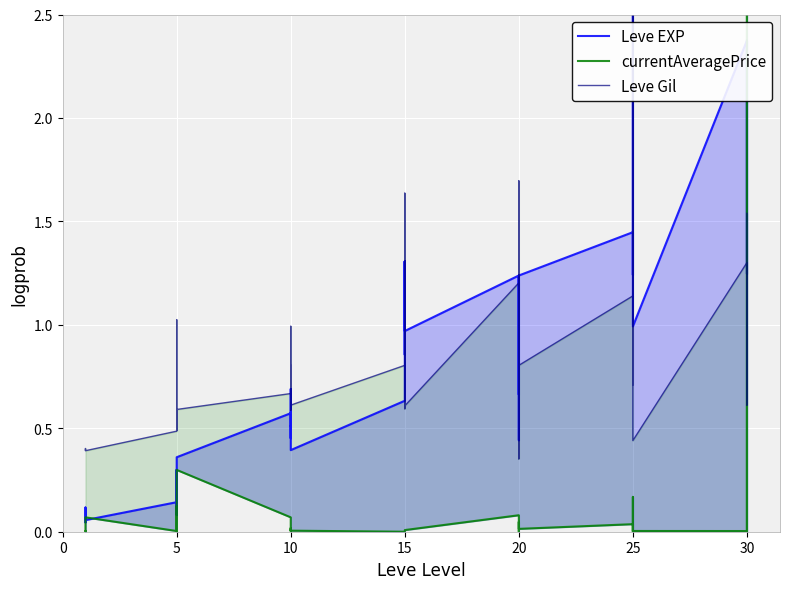

Reading right to left, extract all data points from this chart.

Leve EXP: 2.4	1.2	2.4	2.4	1.0	2.5	2.1	1.5	1.2	1.4	1.2	0.4	1.2	1.0	0.7	1.2	1.0	1.0	1.3	0.9	1.3	0.6	0.4	0.5	0.5	0.7	0.5	0.6	0.4	0.2	0.1	0.3	0.1	0.1	0.1	0.0	0.1	0.1	0.1	0.0
currentAveragePrice: 0.0	0.0	2.5	0.0	0.0	0.0	0.0	0.0	0.2	0.0	0.0	0.0	0.0	0.0	0.0	0.1	0.0	0.0	0.0	0.0	0.0	0.0	0.0	0.0	0.0	0.0	0.0	0.1	0.3	0.0	0.1	0.1	0.0	0.0	0.1	0.0	0.0	0.0	0.0	0.0
Leve Gil: 1.5	0.6	1.0	1.3	0.4	2.5	1.3	0.7	0.8	1.1	0.8	0.4	1.0	1.7	0.4	1.2	0.6	0.6	0.8	0.6	1.6	0.8	0.6	1.0	0.6	0.8	0.6	0.7	0.6	0.6	0.5	1.0	0.6	0.5	0.4	0.4	0.4	0.4	0.4	0.4